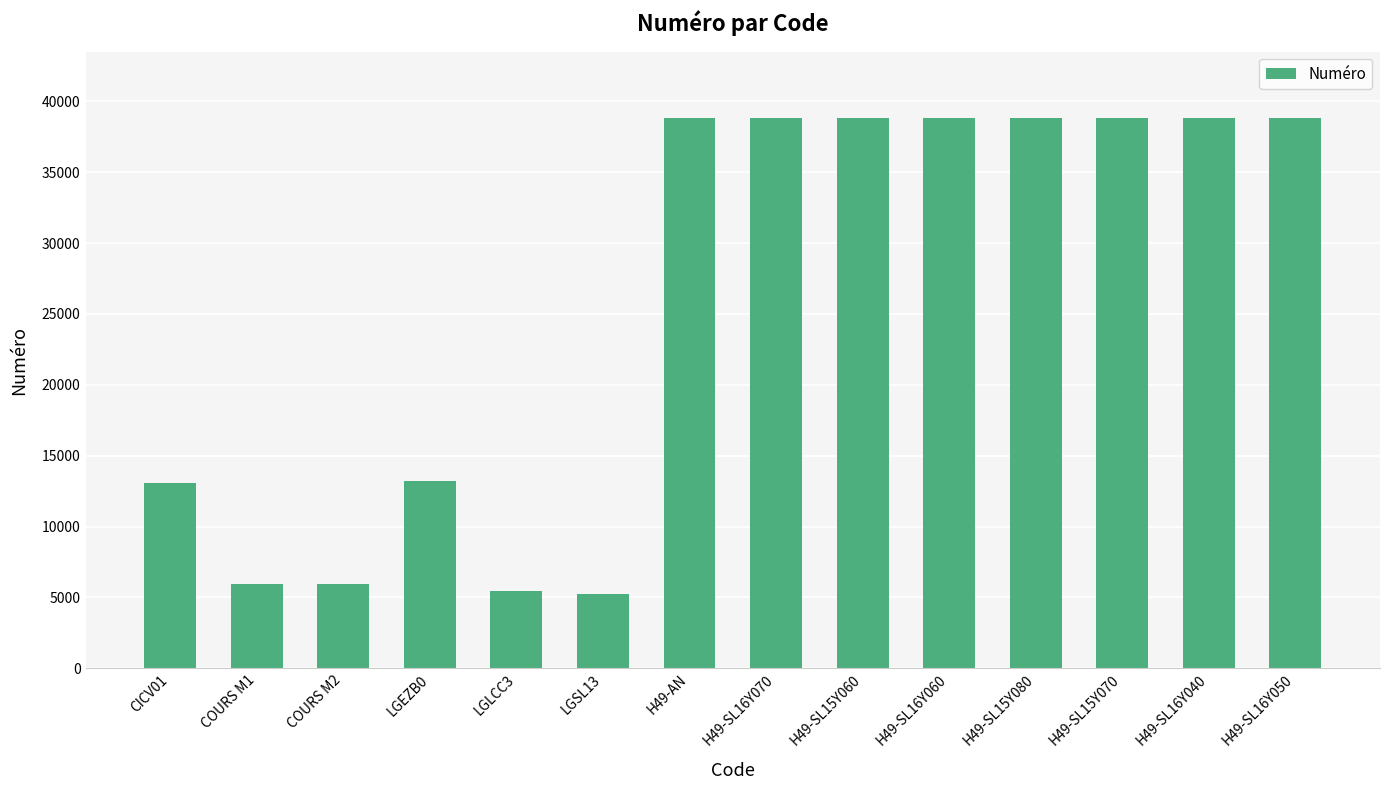

Are the bars grouped side by side (vs. stacked)?

No